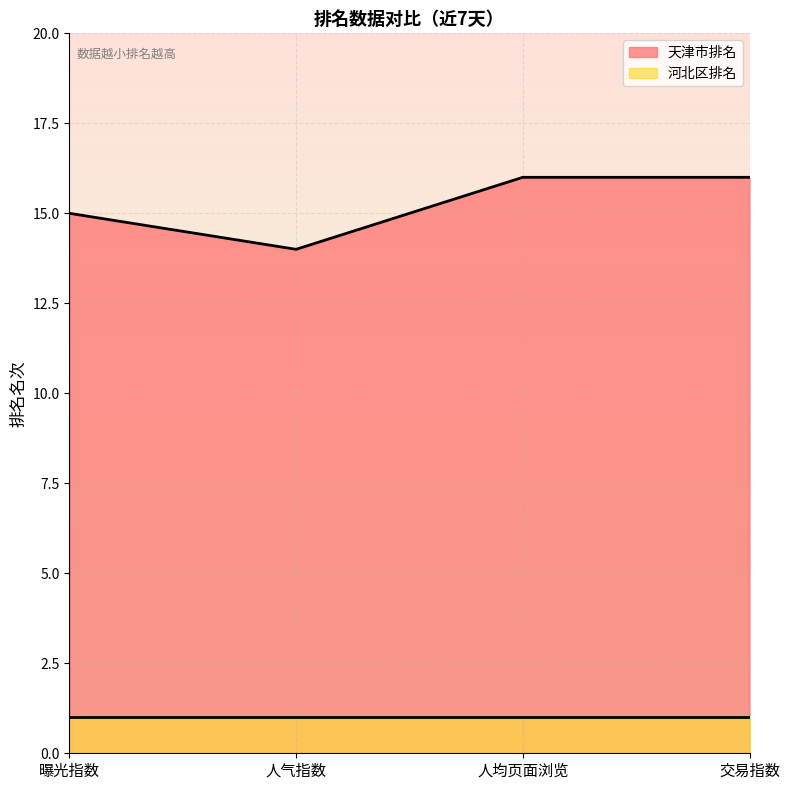

What value does the data have at 交易指数?

16